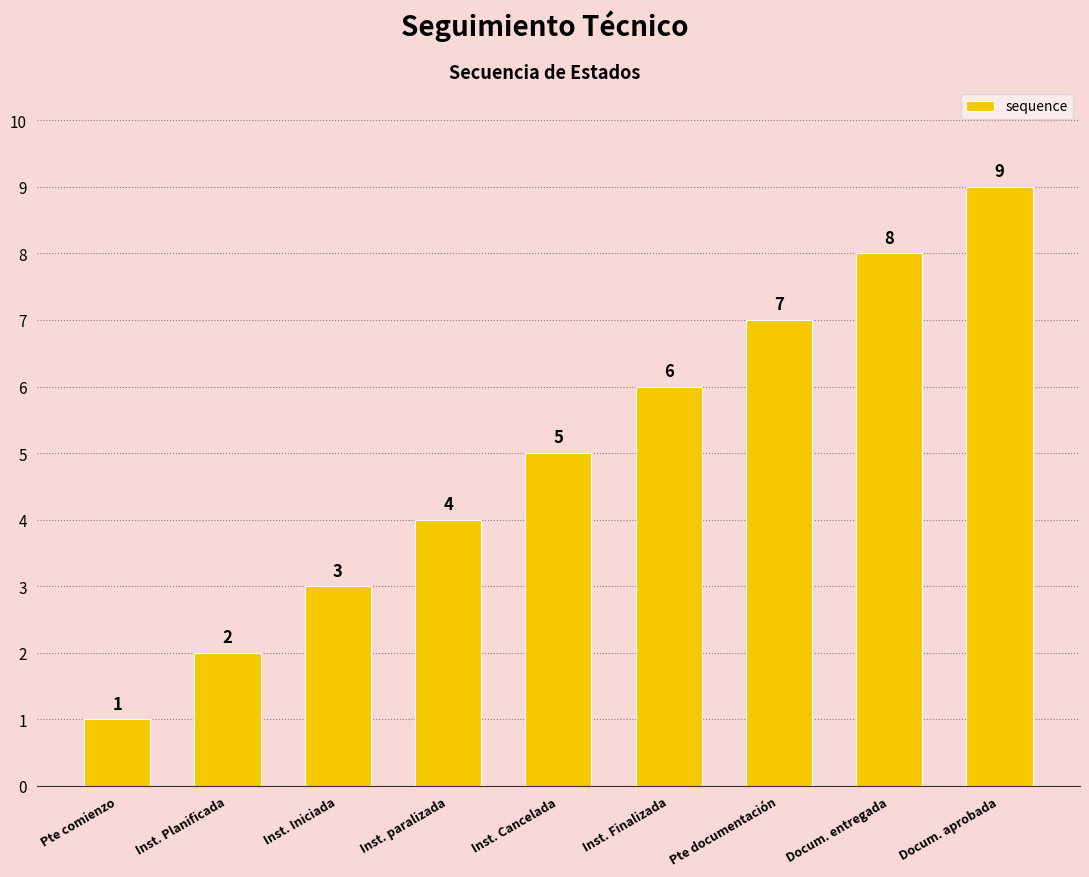

What is the value of the 5th bar from the left?

5